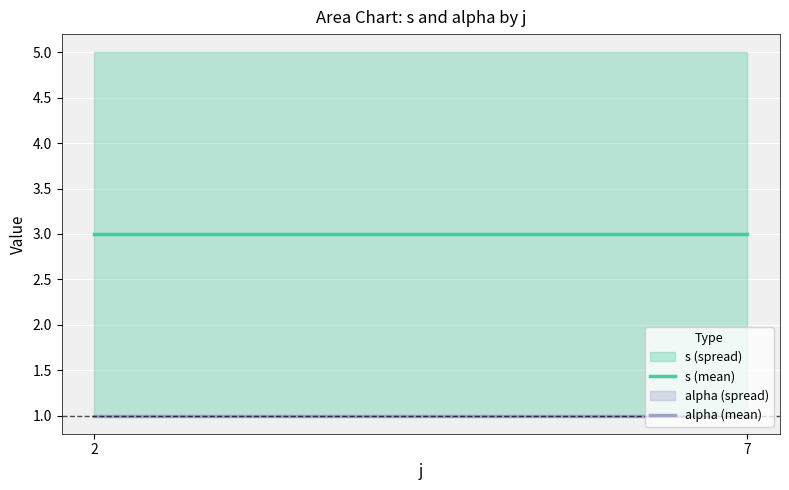

Reading left to right, transcribe all the data shown in this chart.

s (mean): 2=3	7=3
alpha (mean): 2=1	7=1